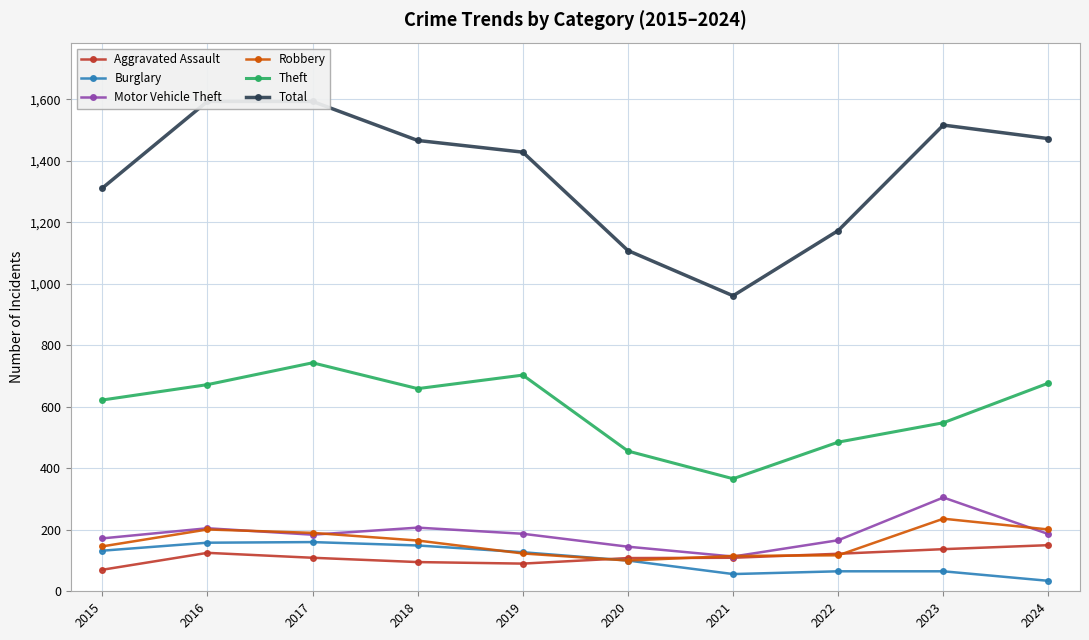

At how many categories does at least one series exceed 631?

10